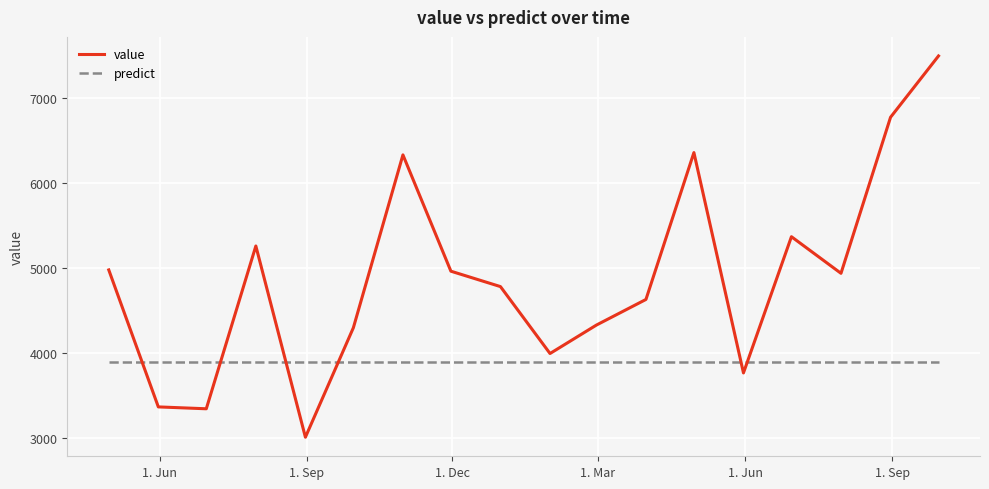

How many distinct data groups are displayed?

2